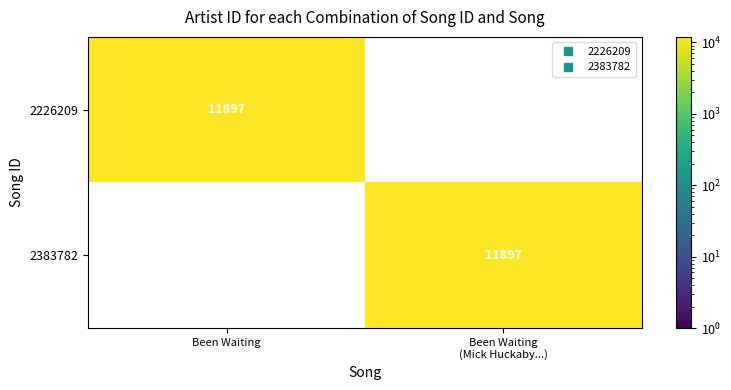

What is the difference between the maximum and minimum values in the 2383782 series?

11897